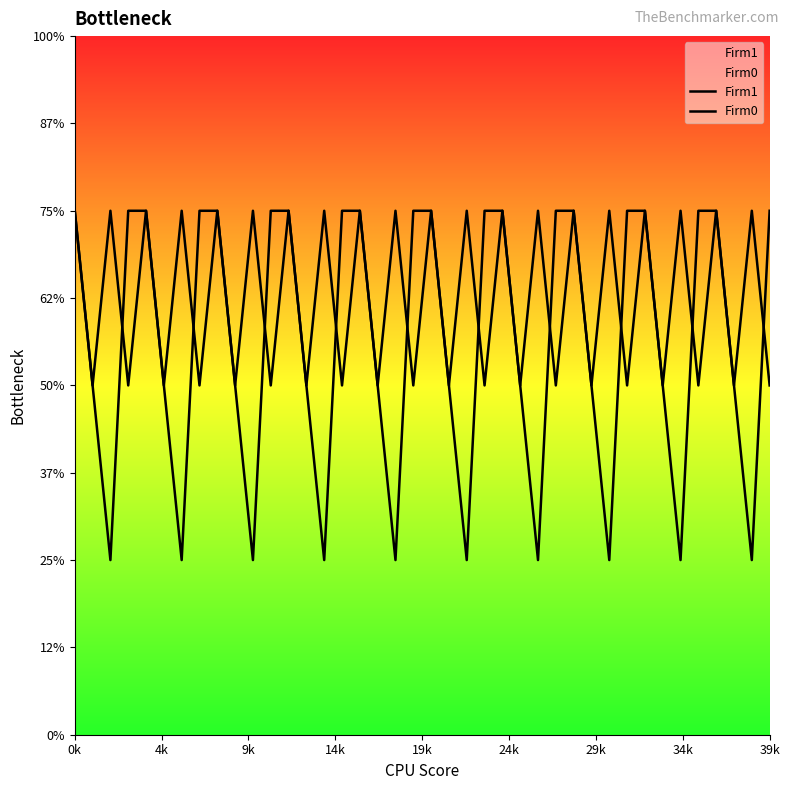

How many data points does each series have?

40